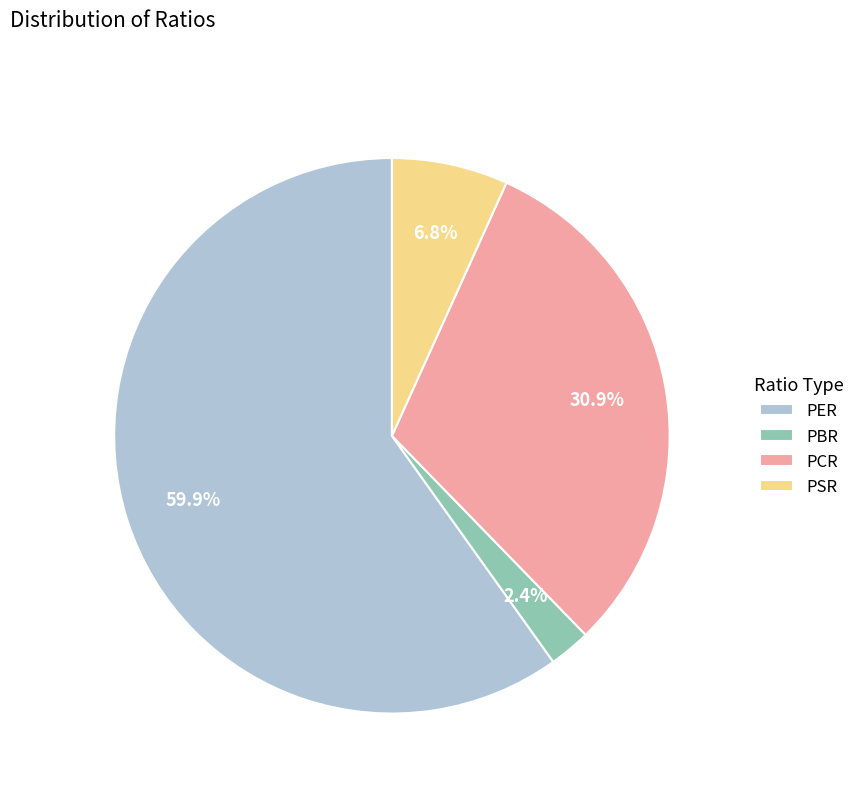

What percentage is NOT represented by PER?

40.1%